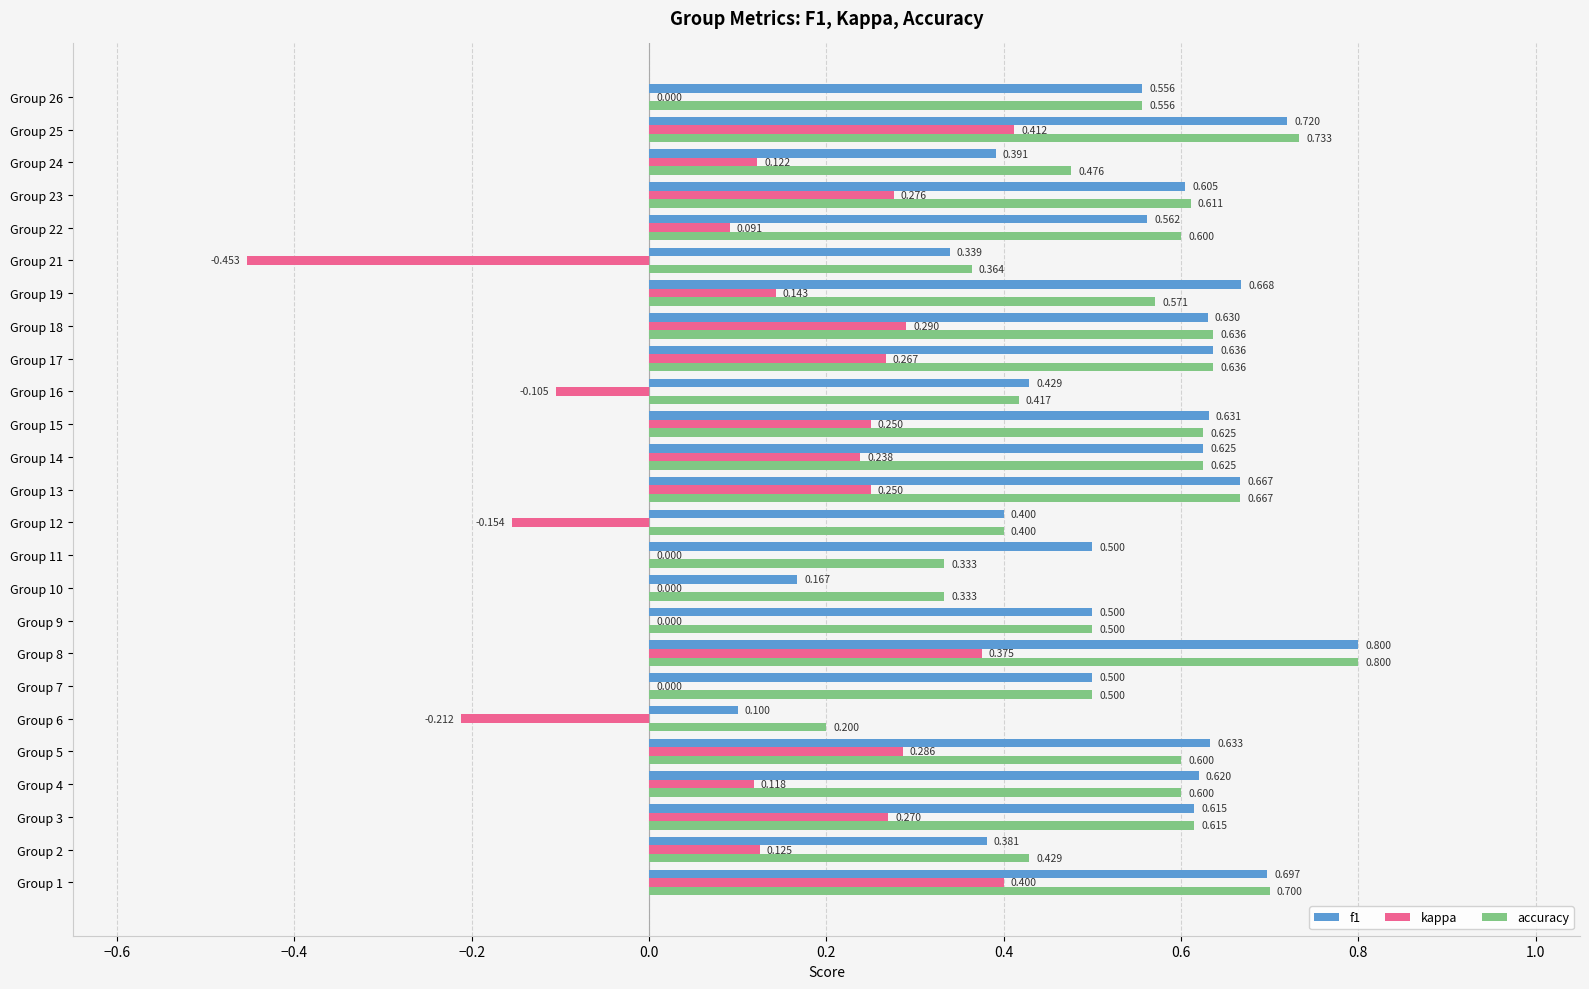

Which series changed the most between Group 8 and Group 12?

kappa